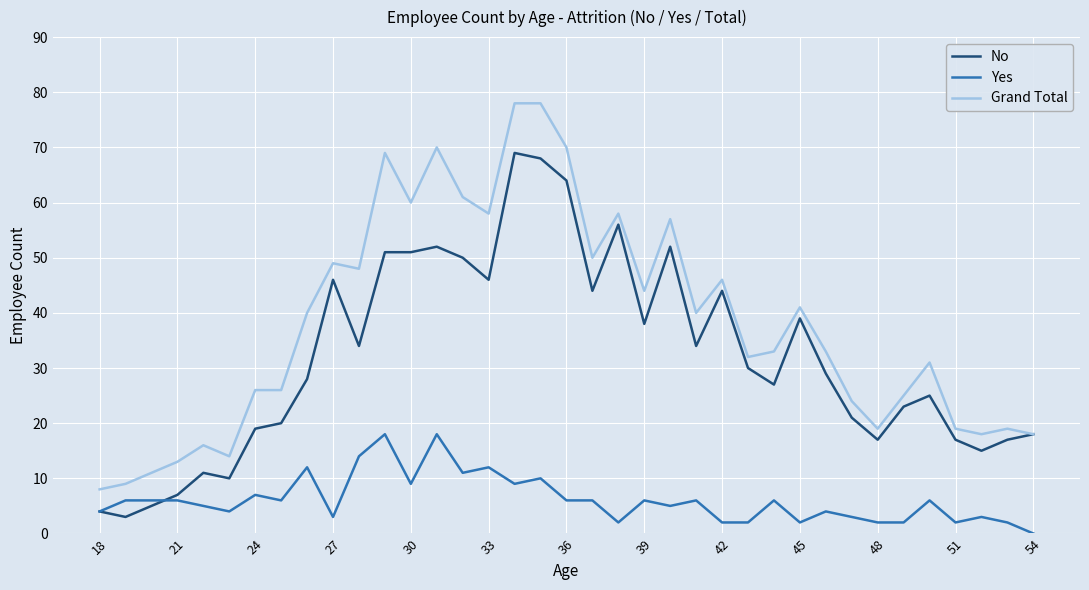

True or false: Grand Total and Yes intersect in this chart.

False